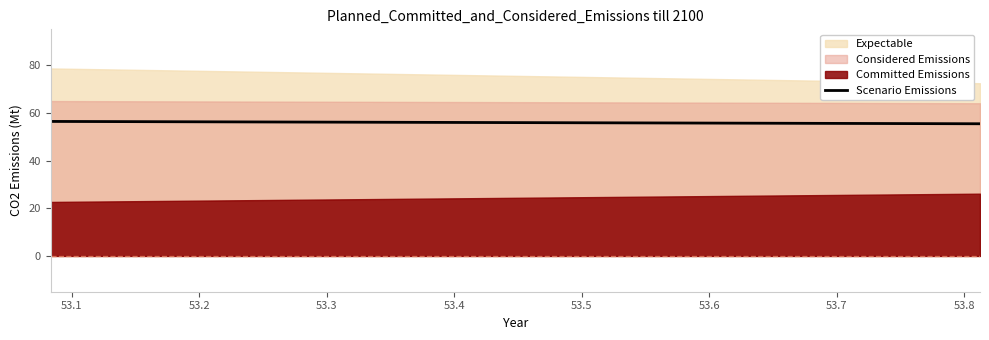

What is the lowest value of the Scenario Emissions series?

55.4